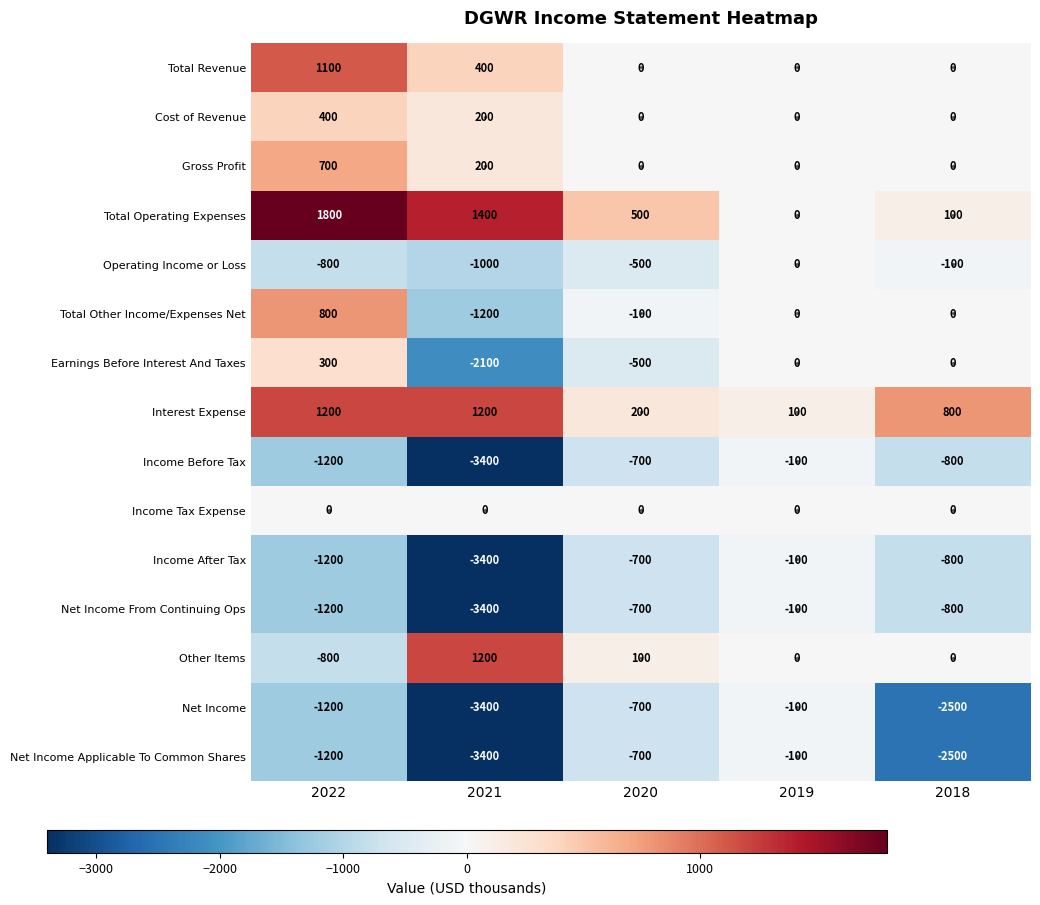

What is the difference between the maximum and second lowest values in the Net Income From Continuing Ops series?

1100